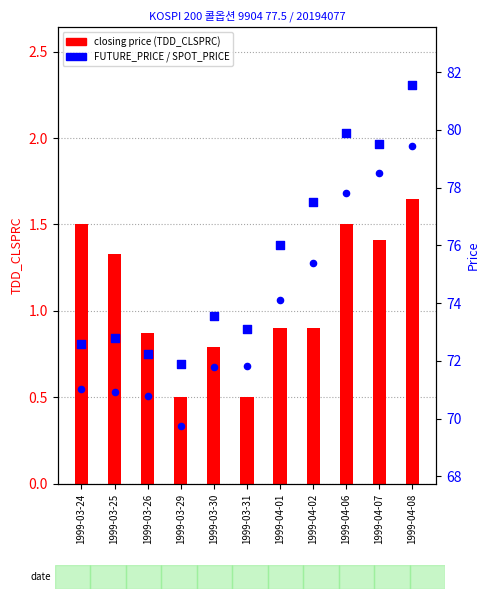

Which series reaches the maximum Y coordinate?

FUTURE_PRICE